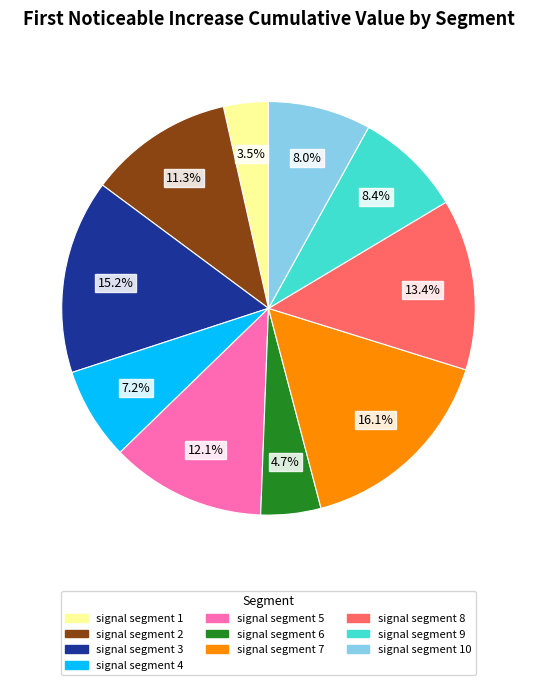

To the nearest percent, what is the combined percentage of signal segment 8 and signal segment 5?

26%